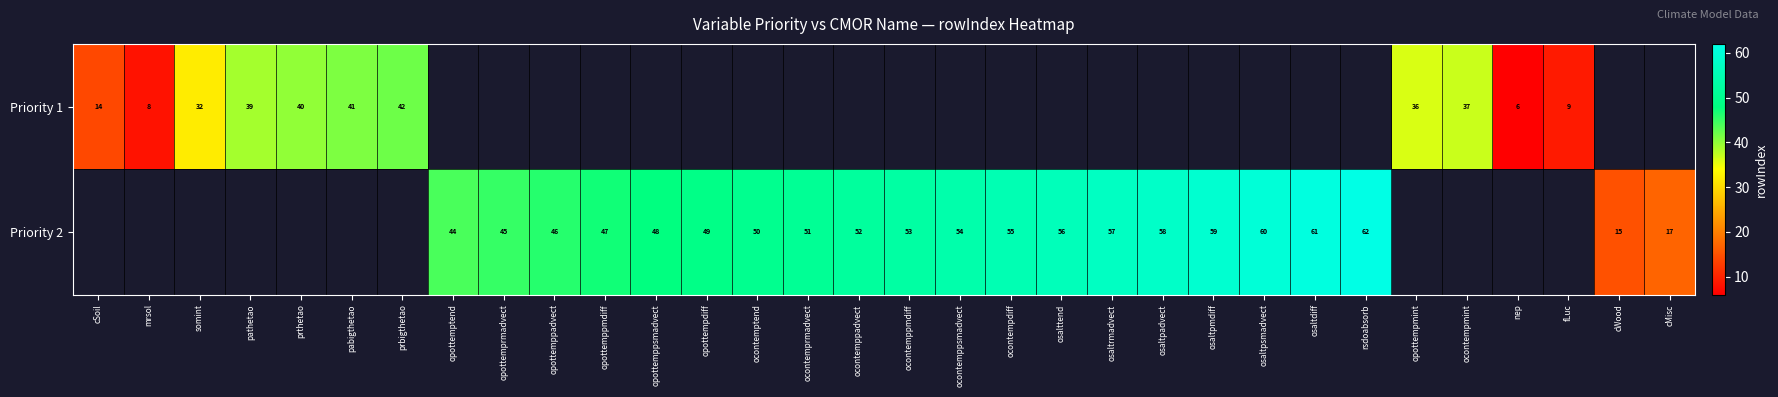

Is the value of Priority 1 at prbigthetao greater than the value of Priority 2 at opottemppmdiff?

No